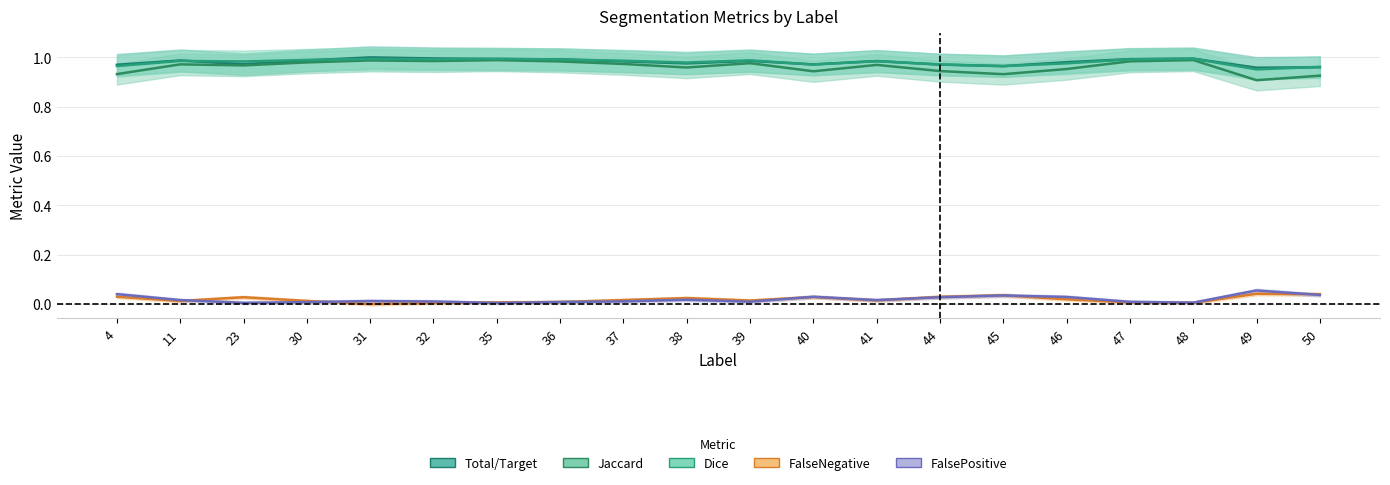

How many lines are shown in the chart?

5